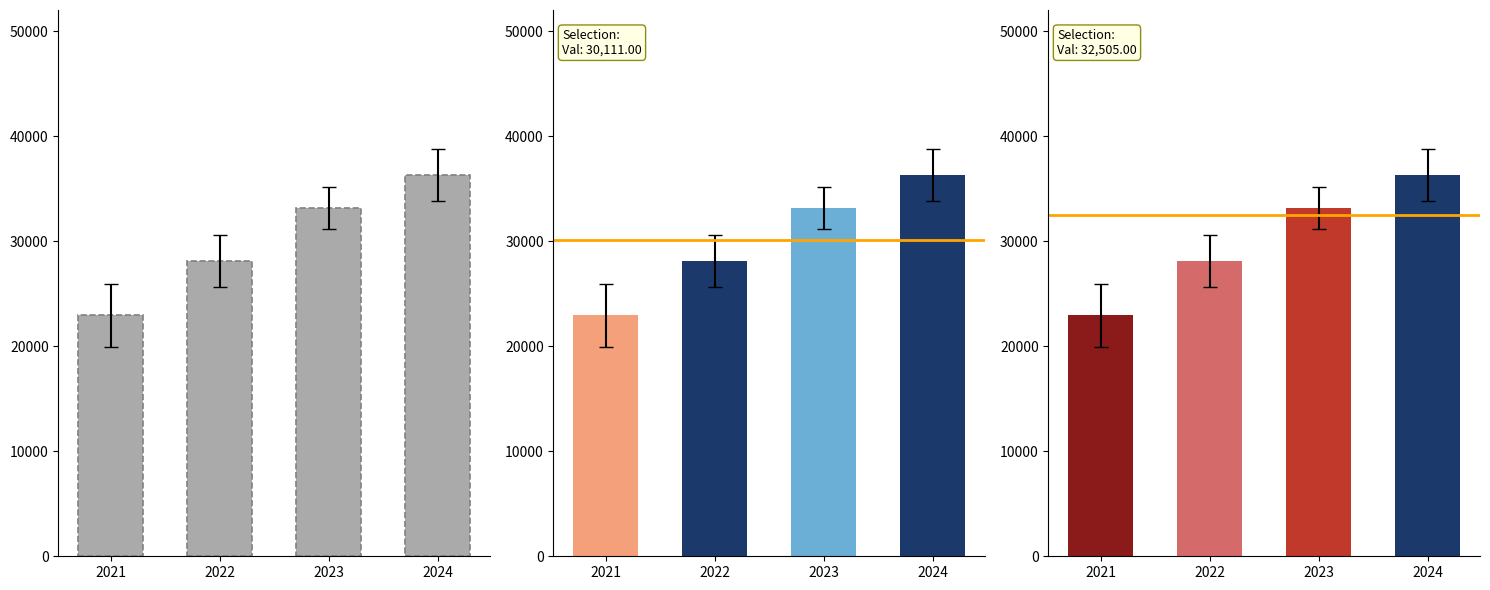

What is the difference between the maximum and minimum values?

13360